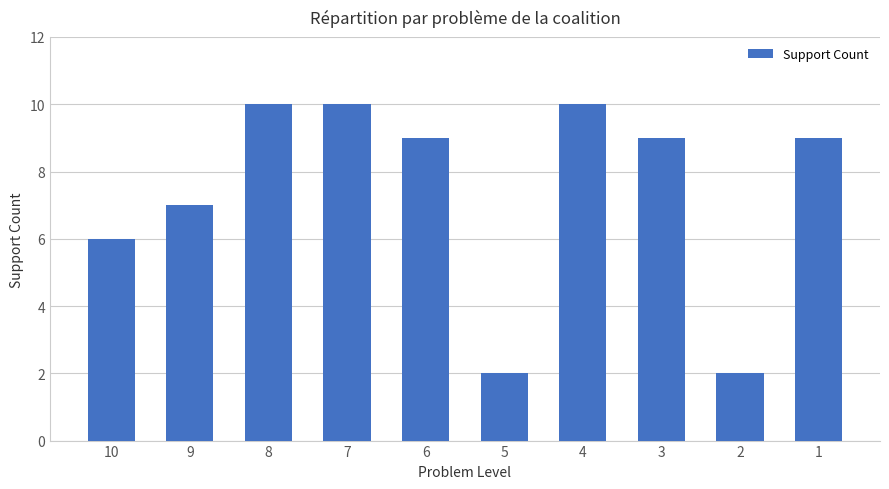

At which label does the data first exceed 9?

8